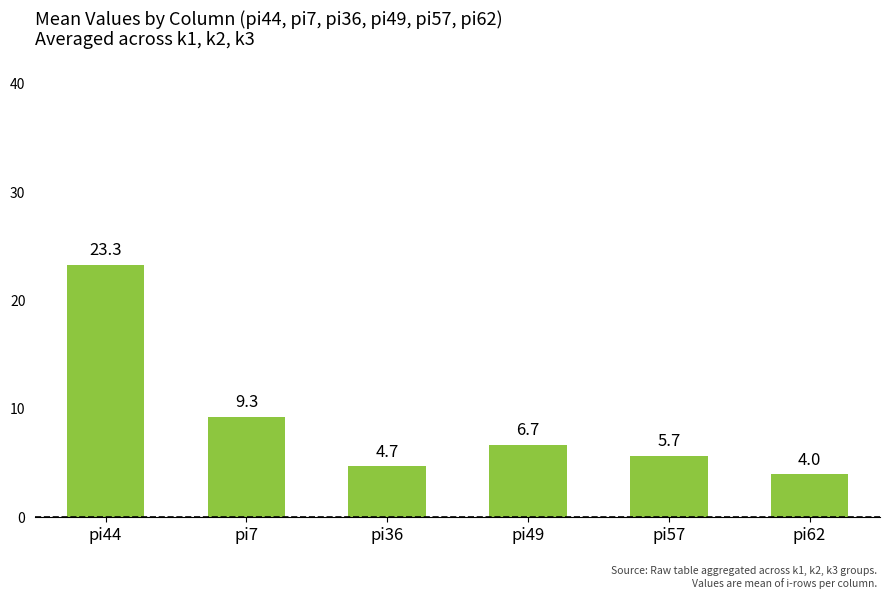

Reading left to right, transcribe all the data shown in this chart.

pi44=23.3	pi7=9.3	pi36=4.7	pi49=6.7	pi57=5.7	pi62=4.0